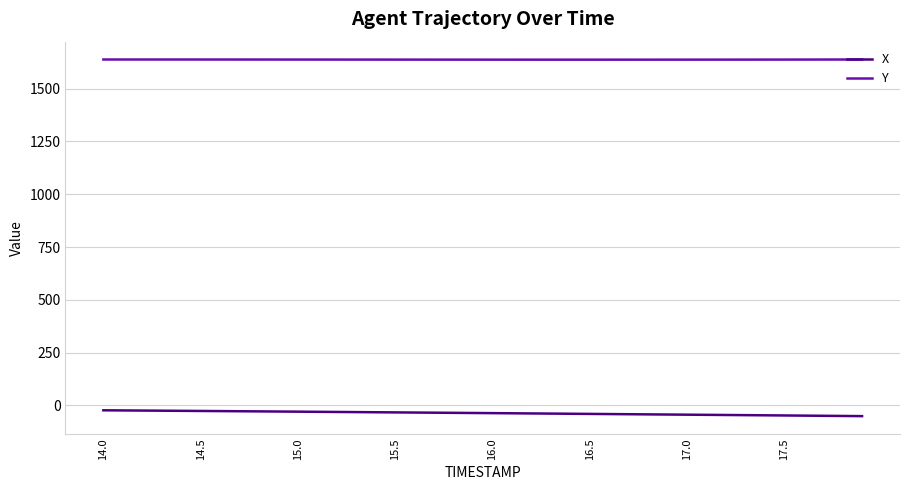

What is the minimum value for Y?

1637.7